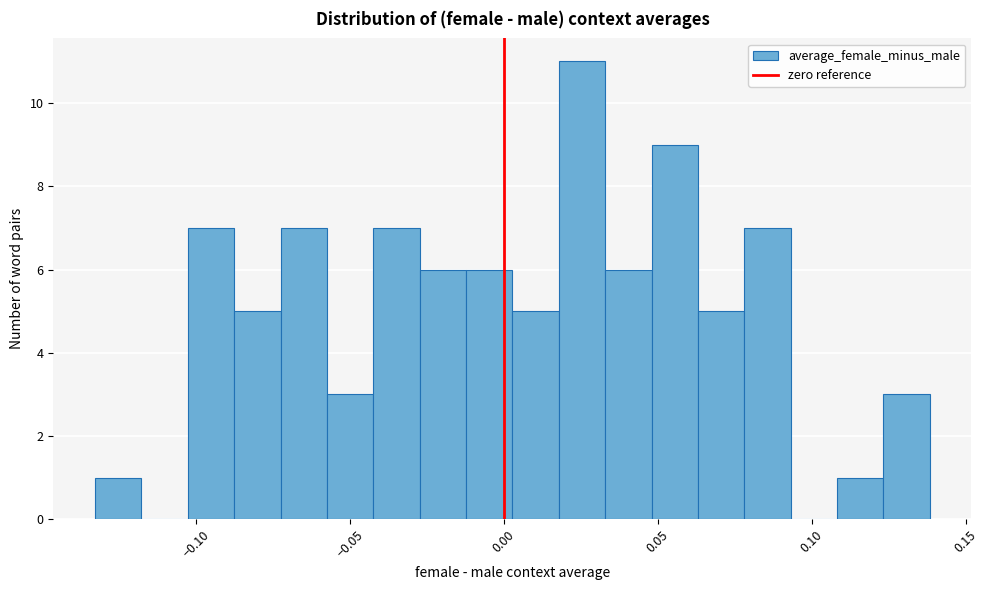

Around what value on the x-axis is the tallest bar? Give the approximate position of its centre, as read against the axis.

0.025